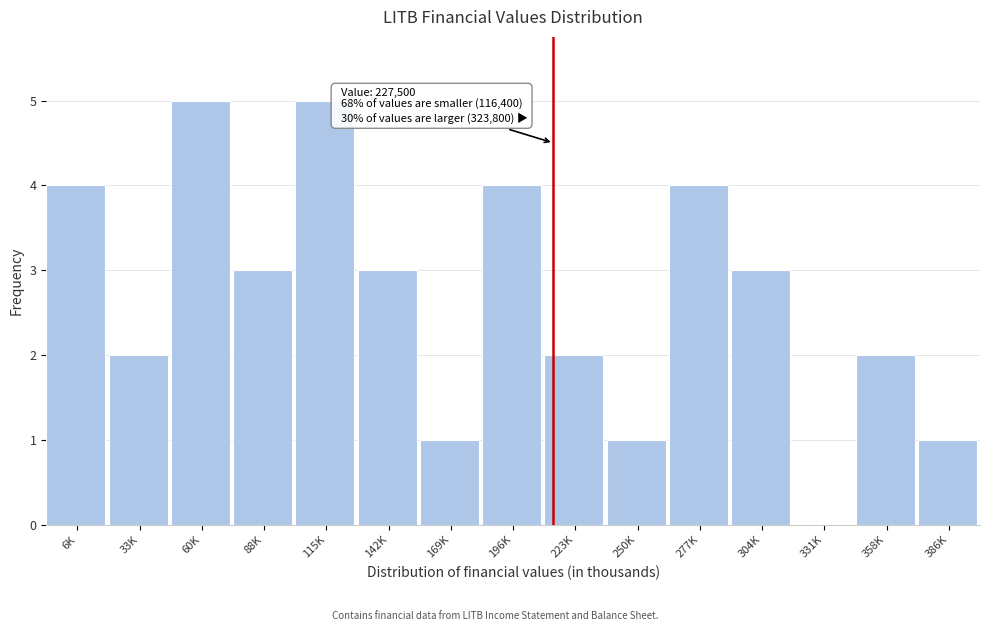

Reading left to right, extract all data points from this chart.

6K=4	33K=2	60K=5	88K=3	115K=5	142K=3	169K=1	196K=4	223K=2	250K=1	277K=4	304K=3	331K=0	358K=2	386K=1